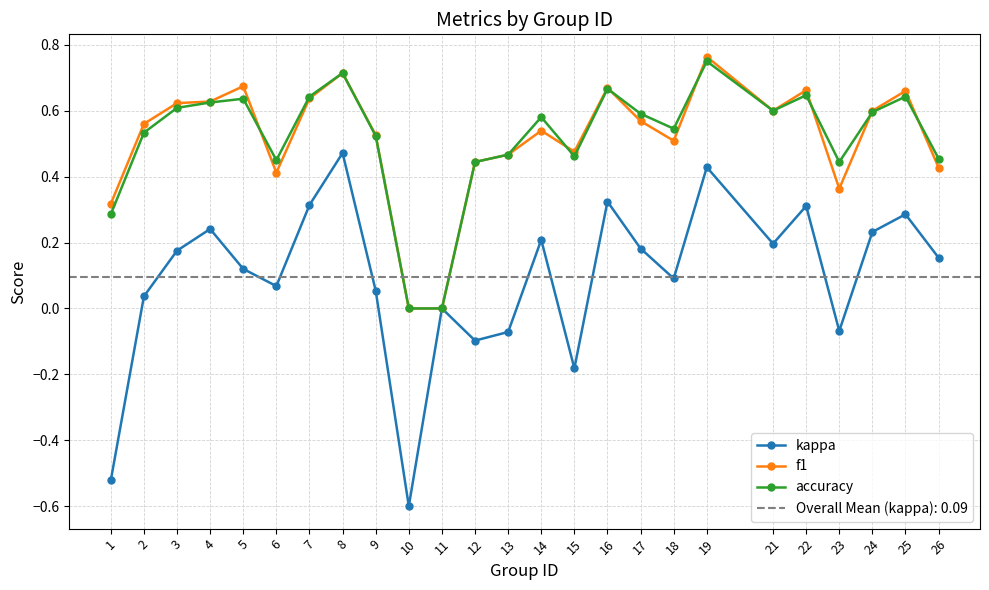

Does the chart have visible grid lines?

Yes